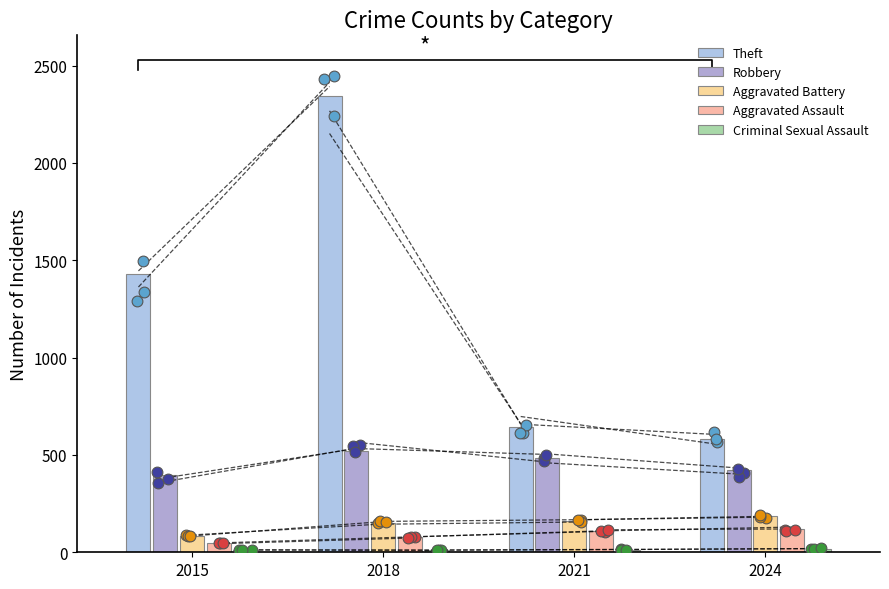

Which series has the largest total across all categories?

Theft